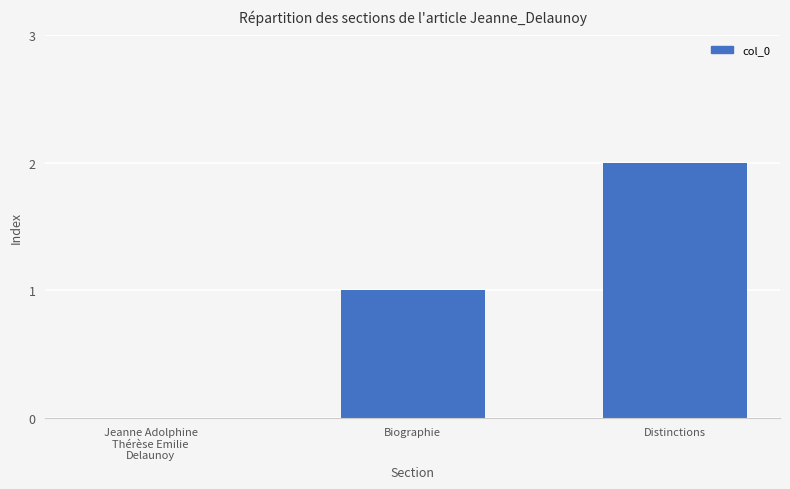

Which label corresponds to the largest value in the chart?

Distinctions